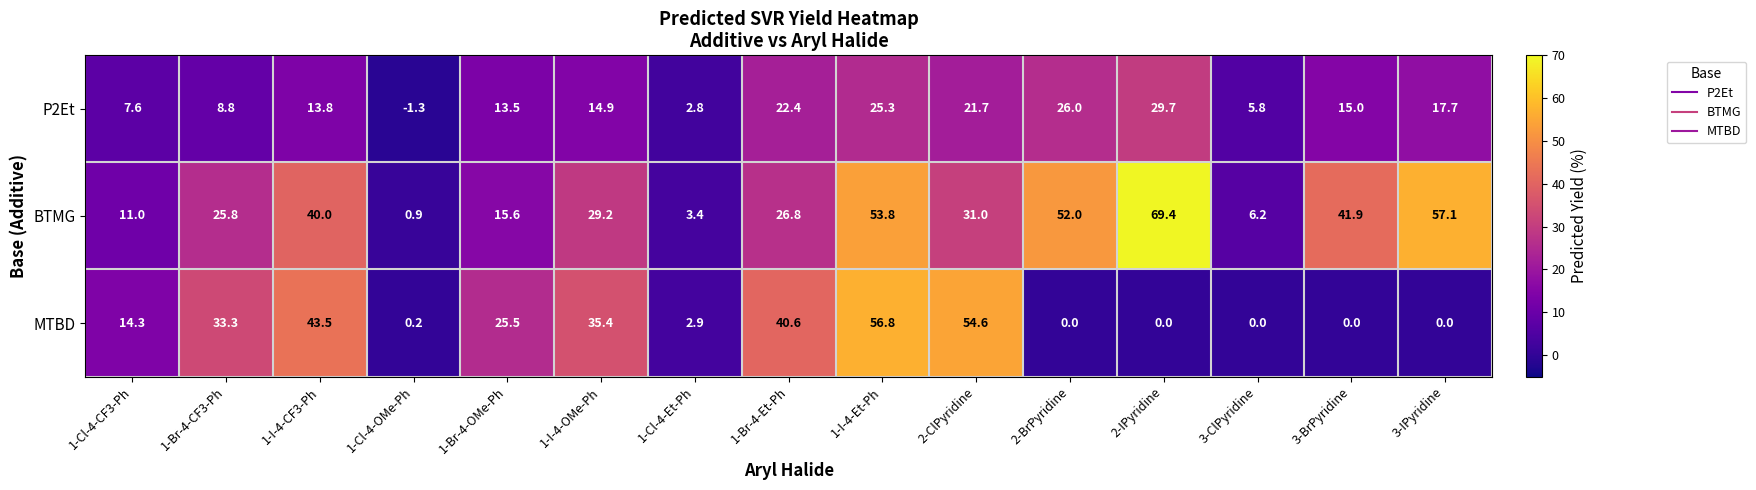

Which series has the widest spread of values?

BTMG